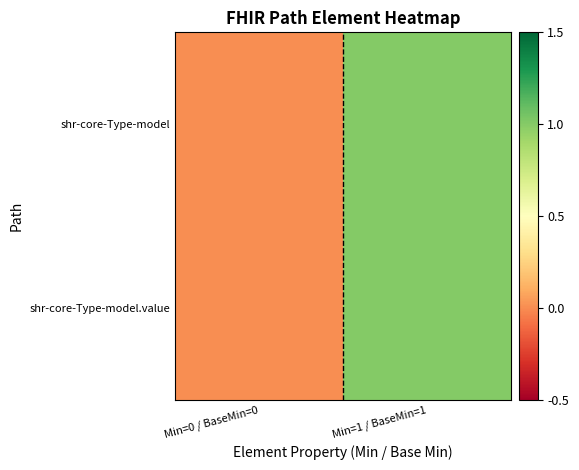

Reading left to right, what are all the values shown in this chart?

shr-core-Type-model: Min=0 / BaseMin=0=0	Min=1 / BaseMin=1=1
shr-core-Type-model.value: Min=0 / BaseMin=0=0	Min=1 / BaseMin=1=1